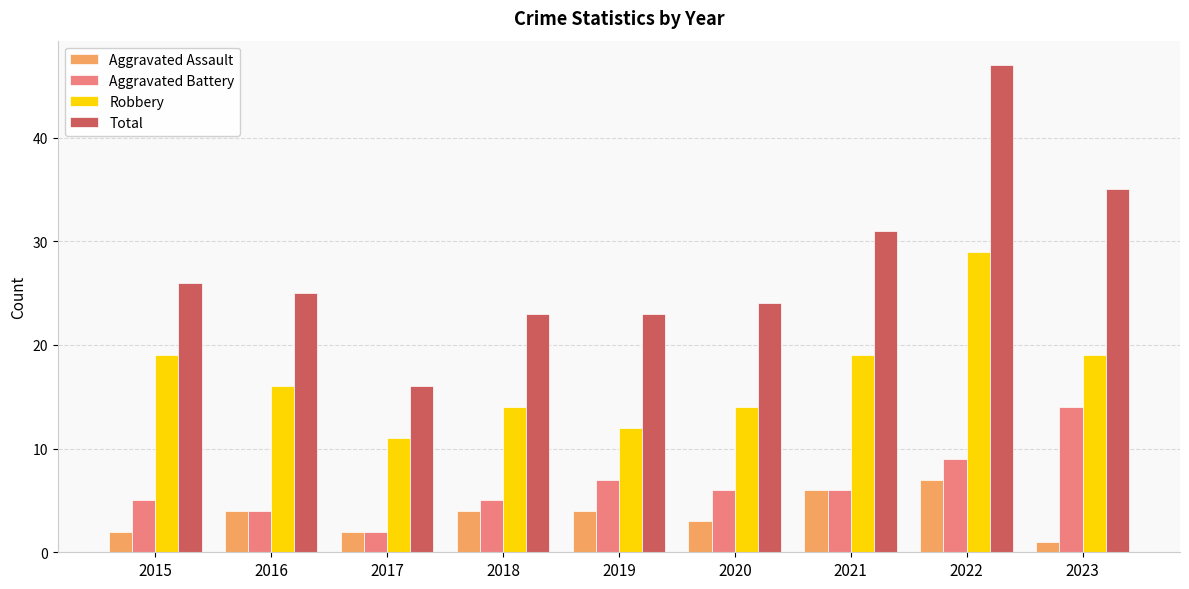

How many bars are there in each group?

4